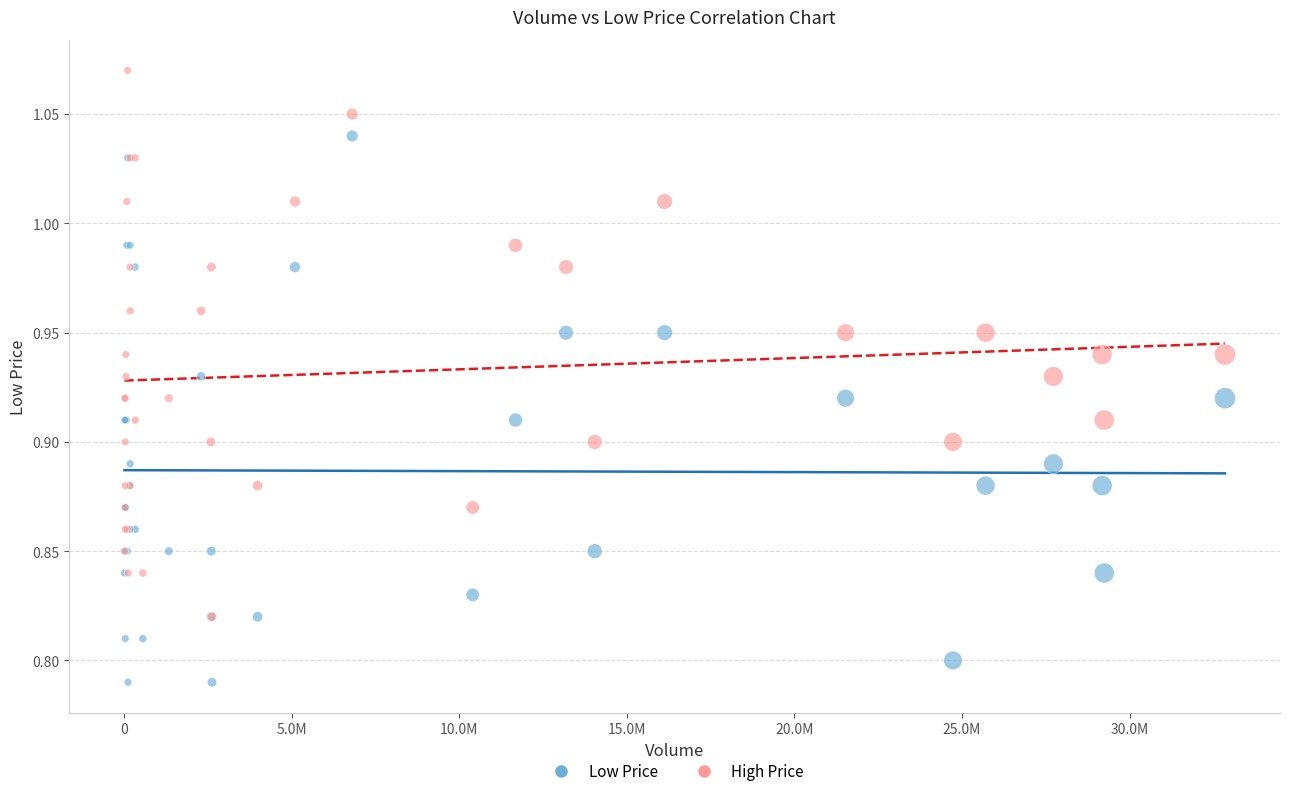

Which series reaches the minimum Y coordinate?

Low Price